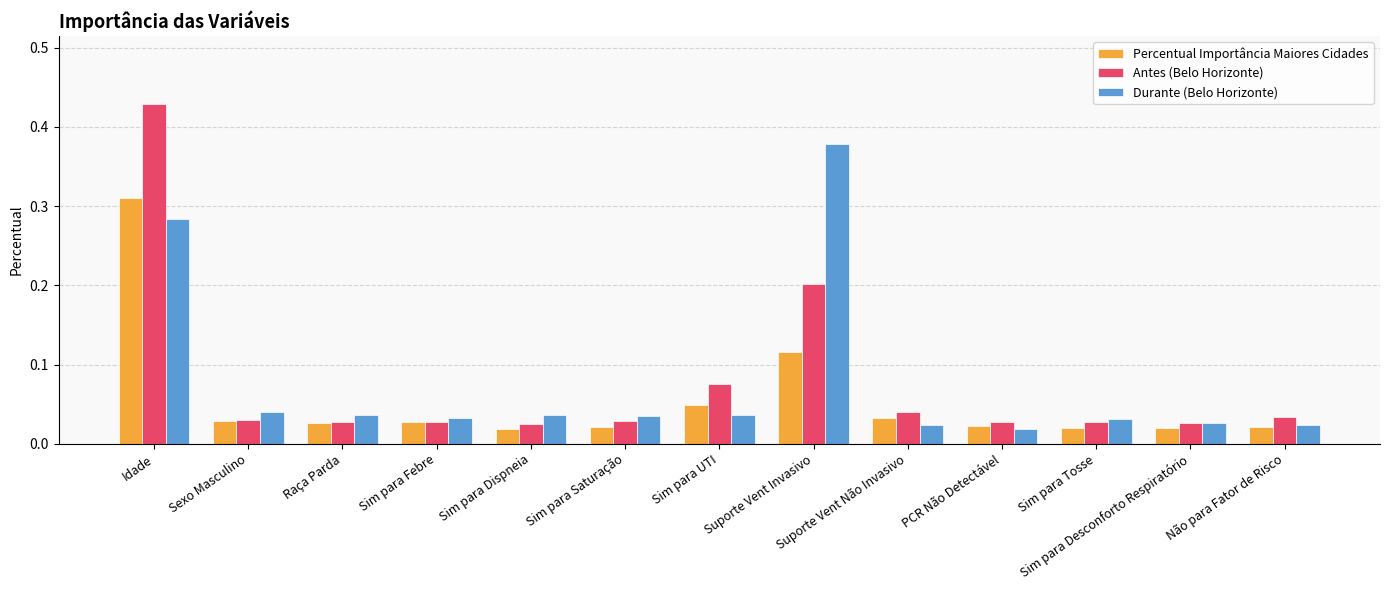

Rank the series by their maximum value, from lowest to highest.

Percentual Importância Maiores Cidades, Durante (Belo Horizonte), Antes (Belo Horizonte)